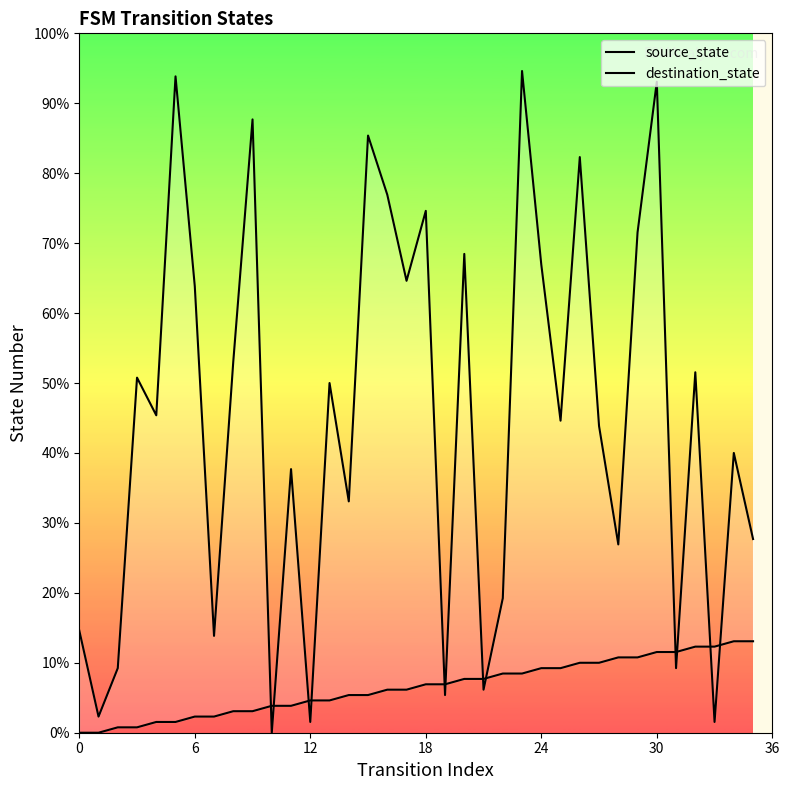

Between 36 and 26, which series saw the biggest shift?

destination_state